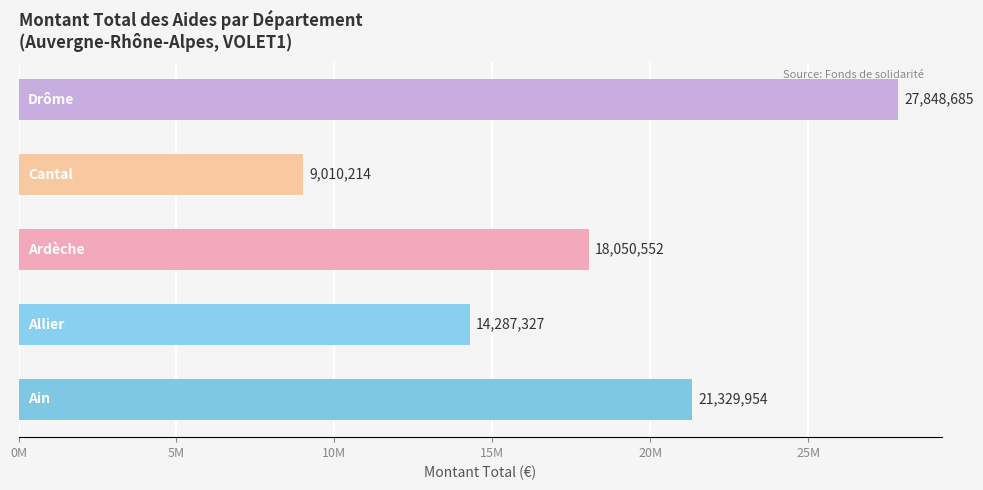

Does the chart contain any negative values?

No